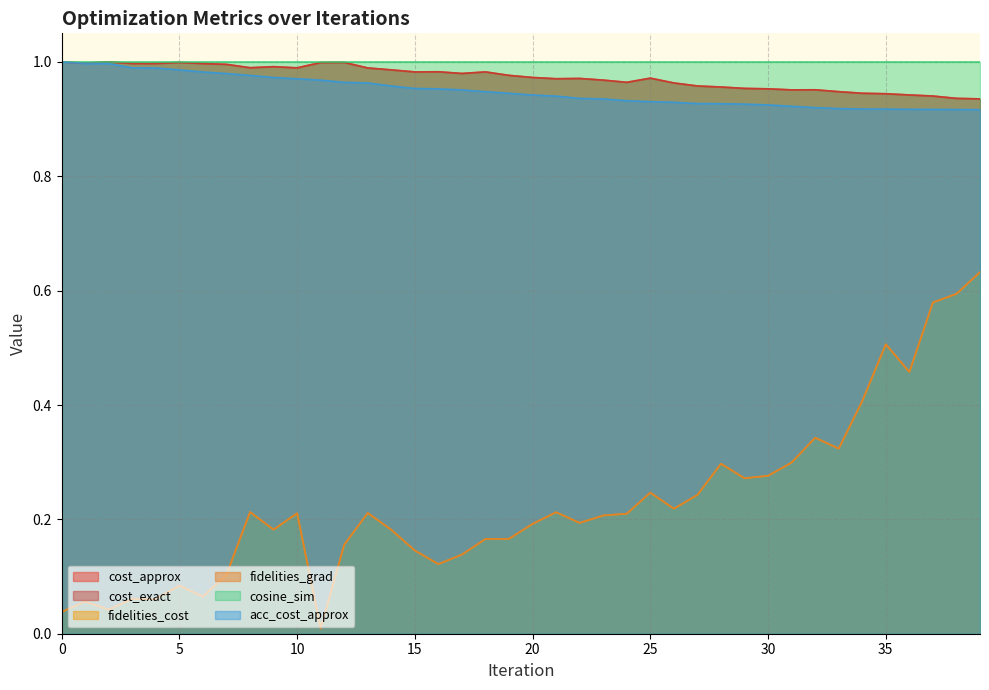

What is the total value across all series at 33?

3.5